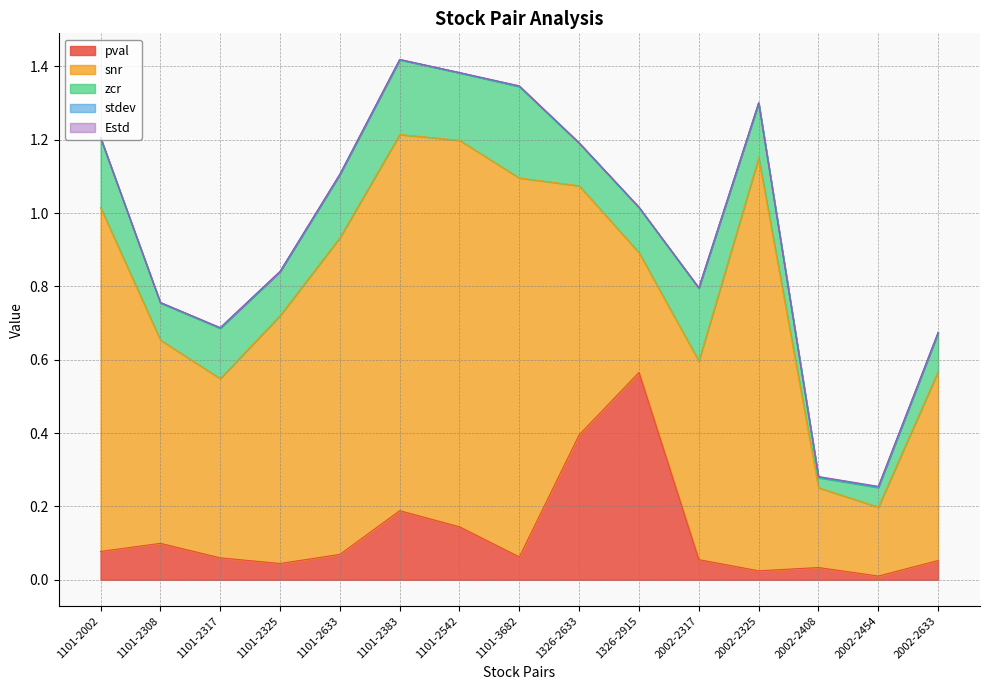

What is the sum of all pval values?

1.9